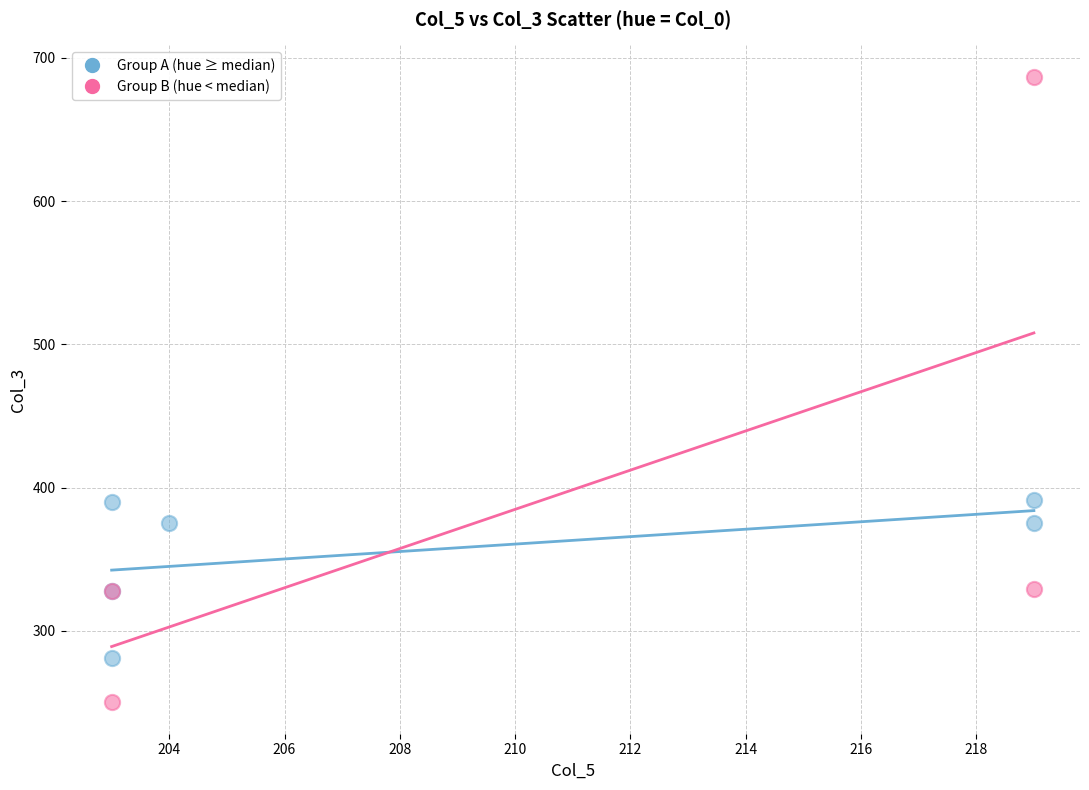

Which series reaches the maximum Y coordinate?

Group B (hue < median)